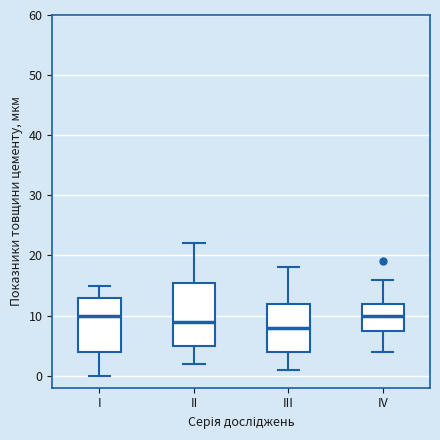

Where does the upper whisker of the box for IV end on the y-axis? The values are not printed on the chart, so give them approximately, as read against the axis.

16